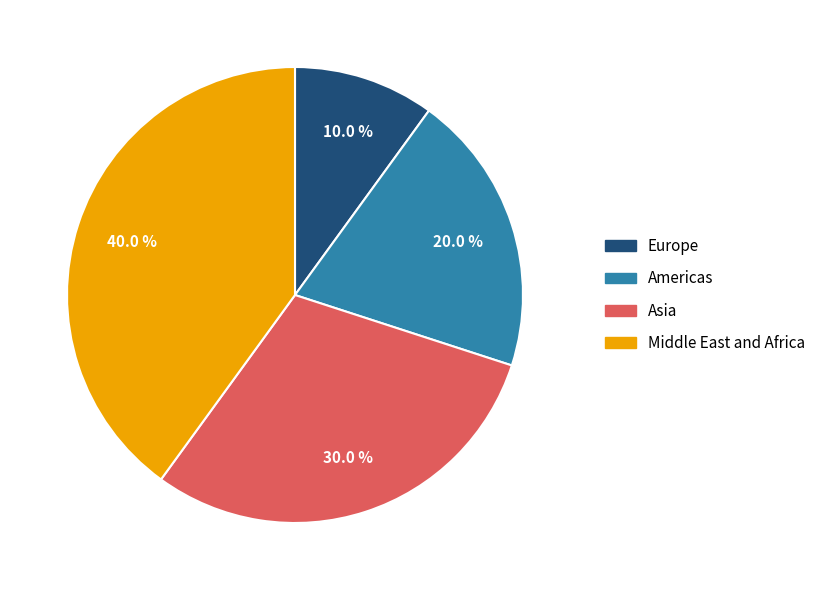

Count the number of slices in the pie.

4